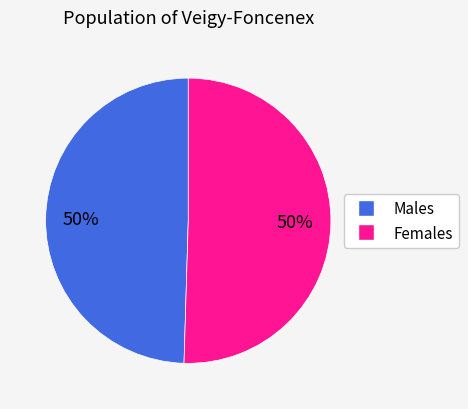

To the nearest percent, what is the average slice percentage?

50%